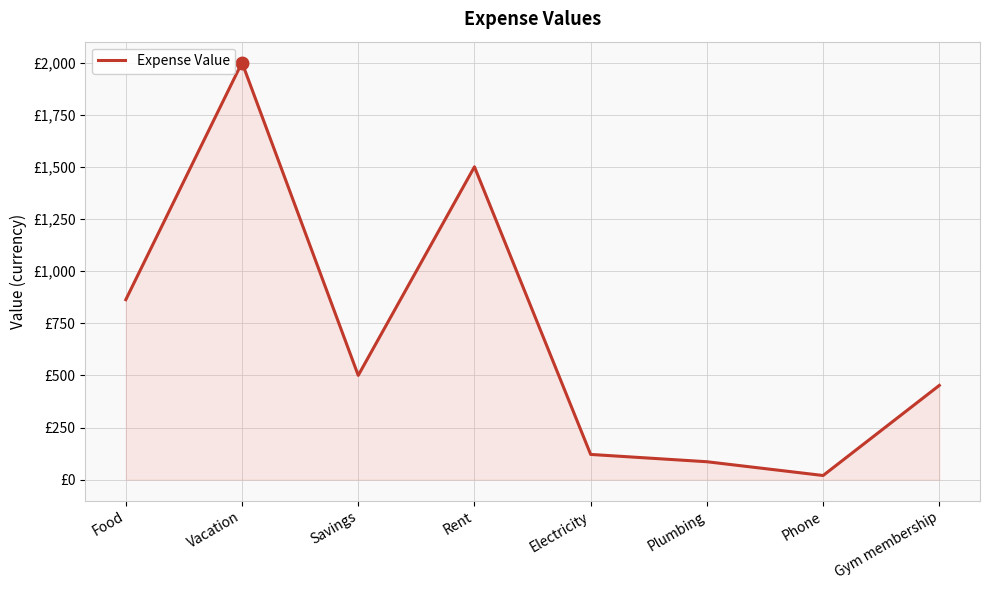

True or false: there are more than 0 points higher than both neighbors.

True